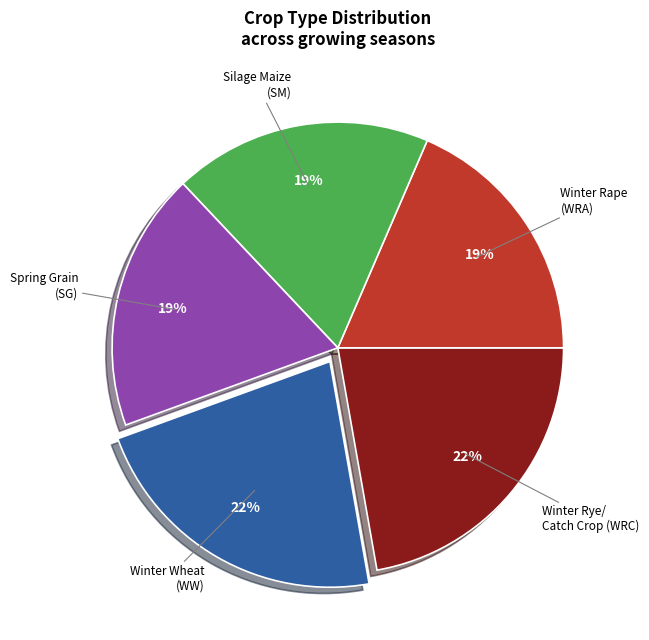

To the nearest percent, what is the average slice percentage?

20%